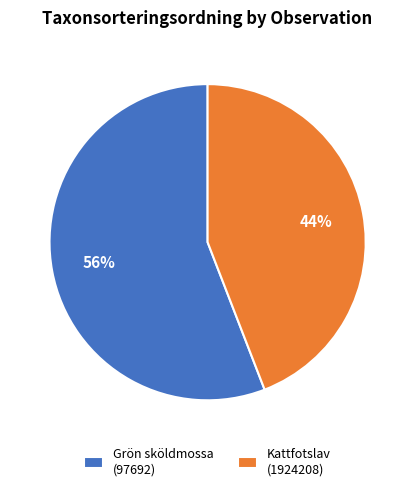

The Kattfotslav (1924208) slice represents 38% of the pie. True or false?

False